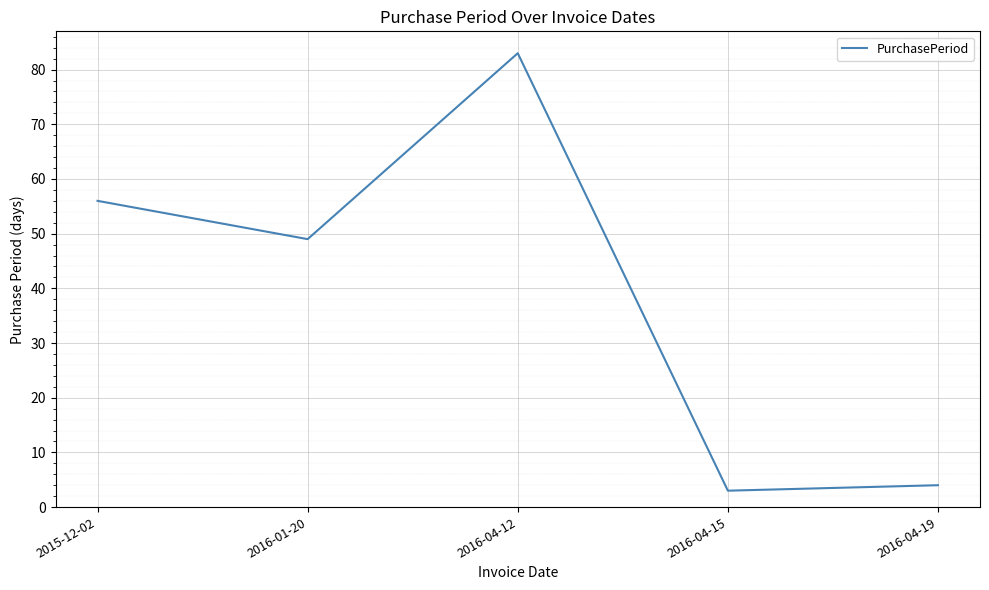

What position from the left is 2016-04-12?

3